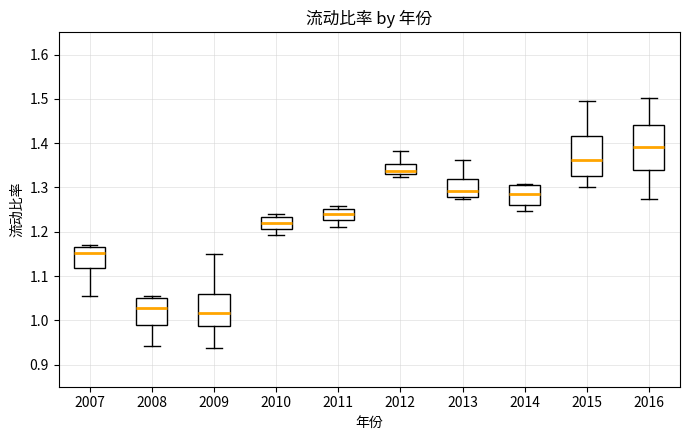

Which box's median line is the lowest?

2009